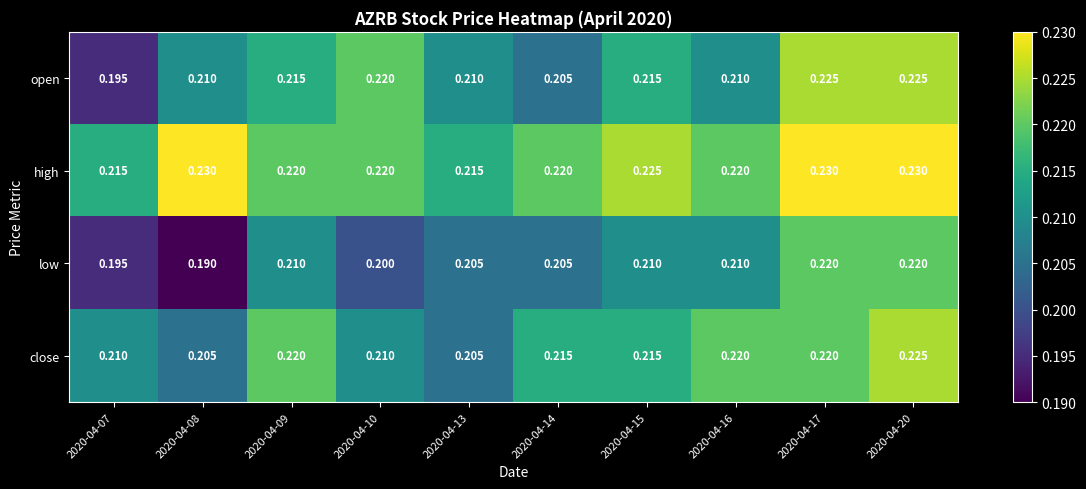

Which series changed the most between 2020-04-13 and 2020-04-14?

close